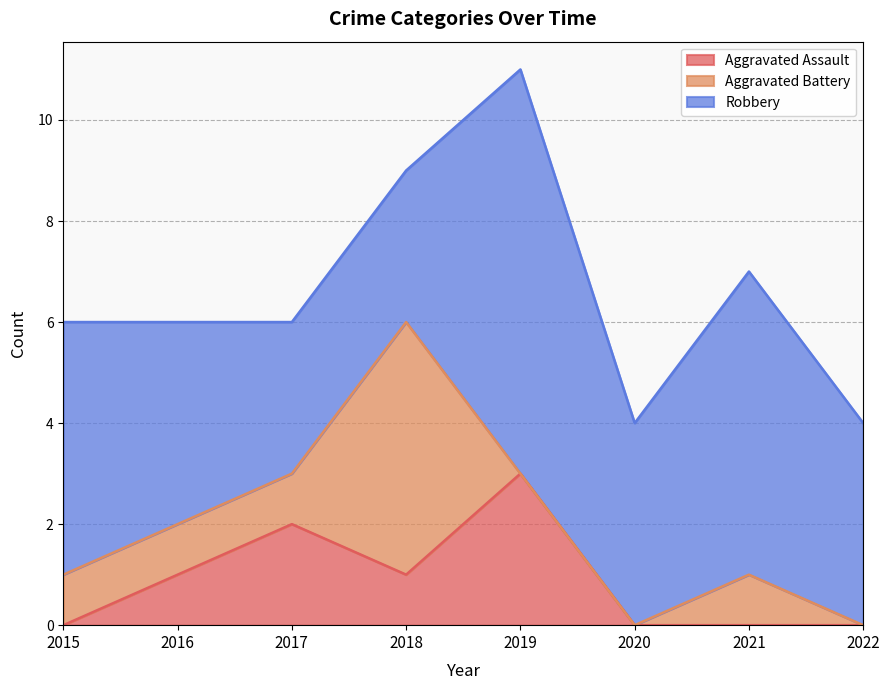

What are all the series names shown in the legend?

Aggravated Assault, Aggravated Battery, Robbery